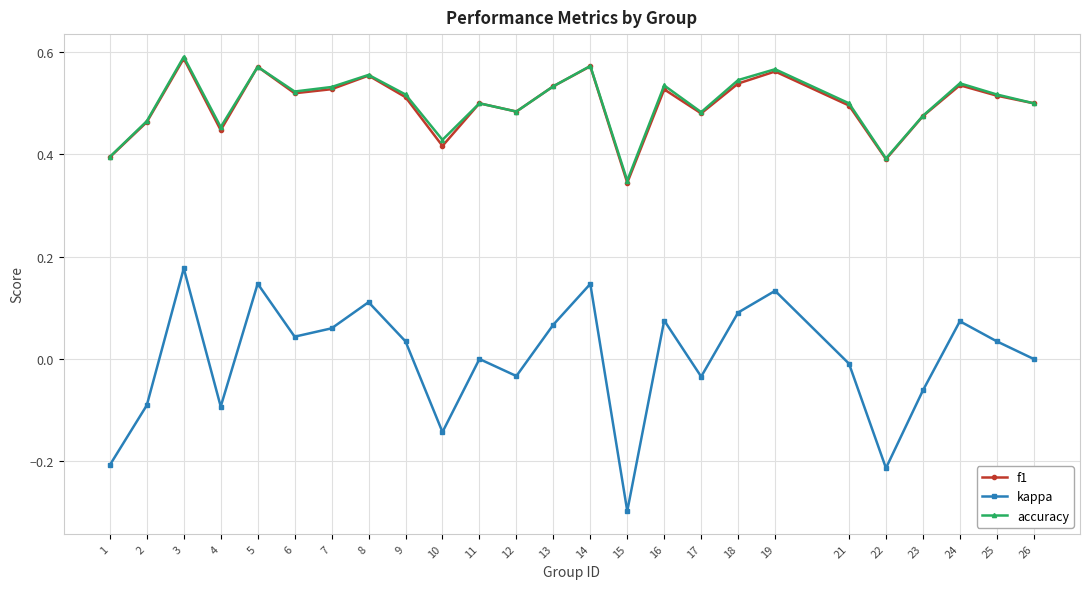

How many interior local valleys does the f1 series have?

7